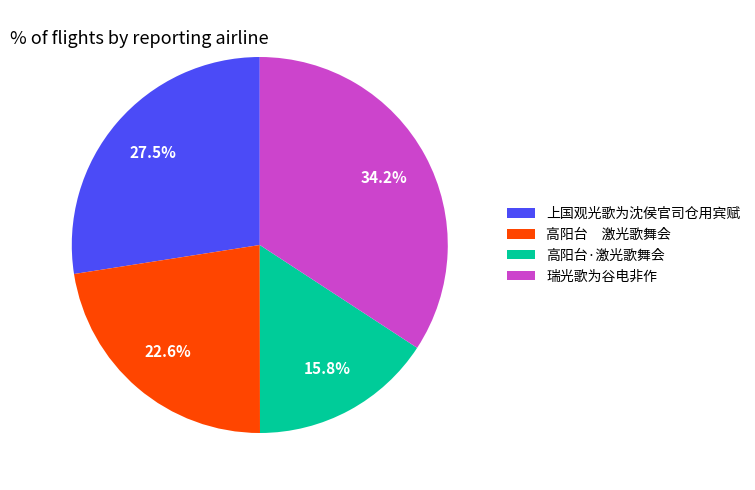

Approximately how many times larger is the value at 上国观光歌为沈侯官司仓用宾赋 compared to 高阳台·激光歌舞会?

1.7